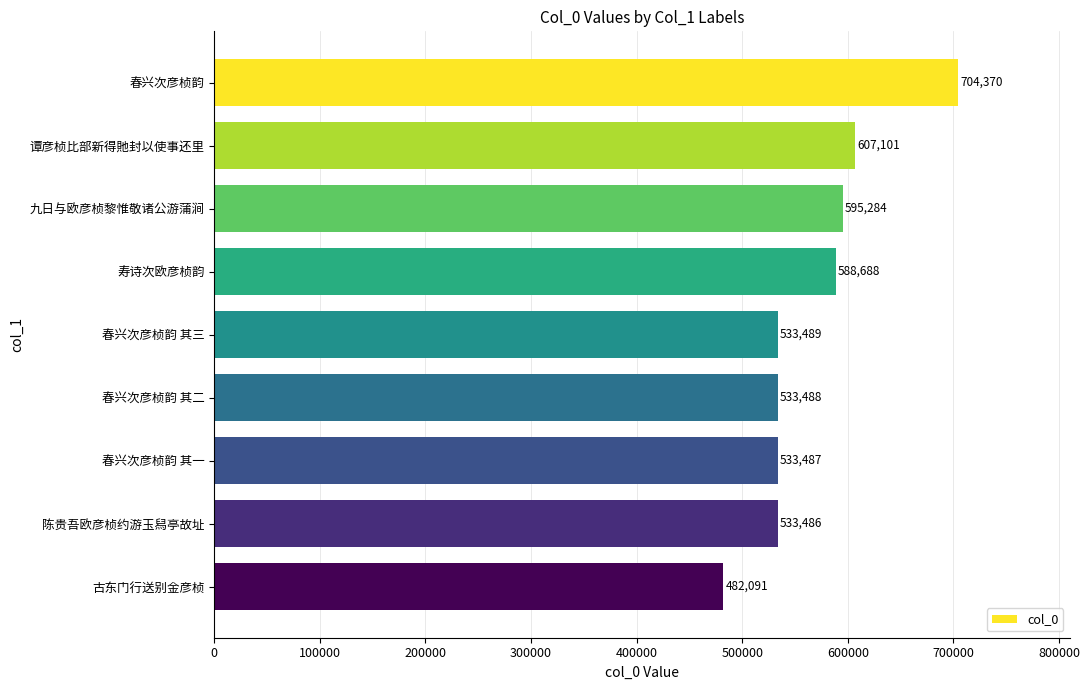

Which has a higher value, 九日与欧彦桢黎惟敬诸公游蒲涧 or 春兴次彦桢韵 其三?

九日与欧彦桢黎惟敬诸公游蒲涧